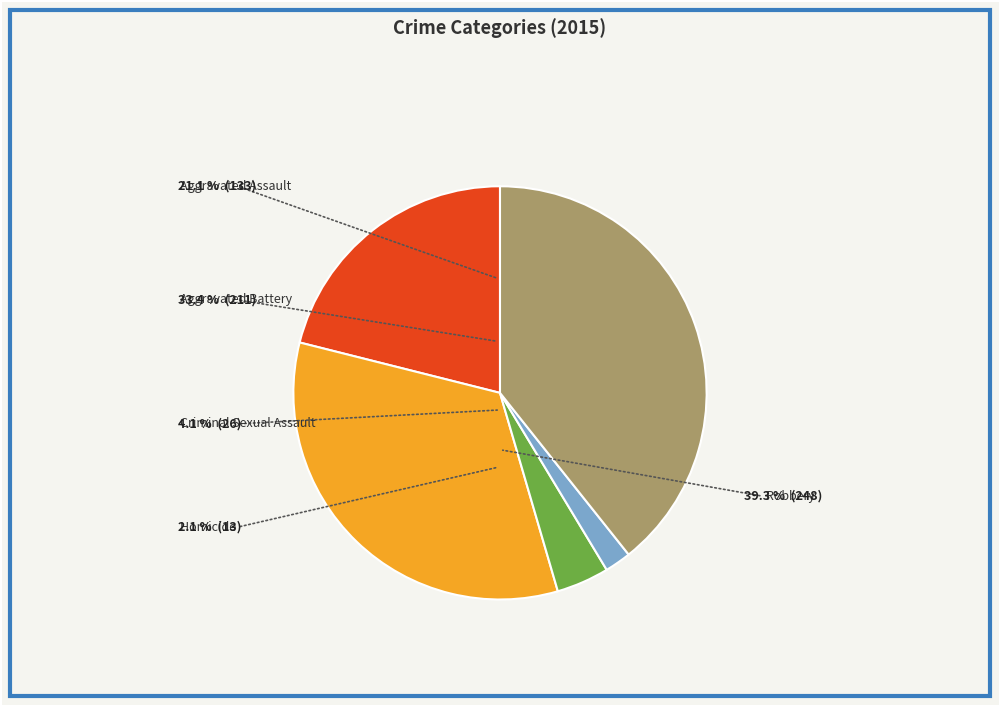

What is the change in value from Aggravated Battery to Criminal Sexual Assault?

-185